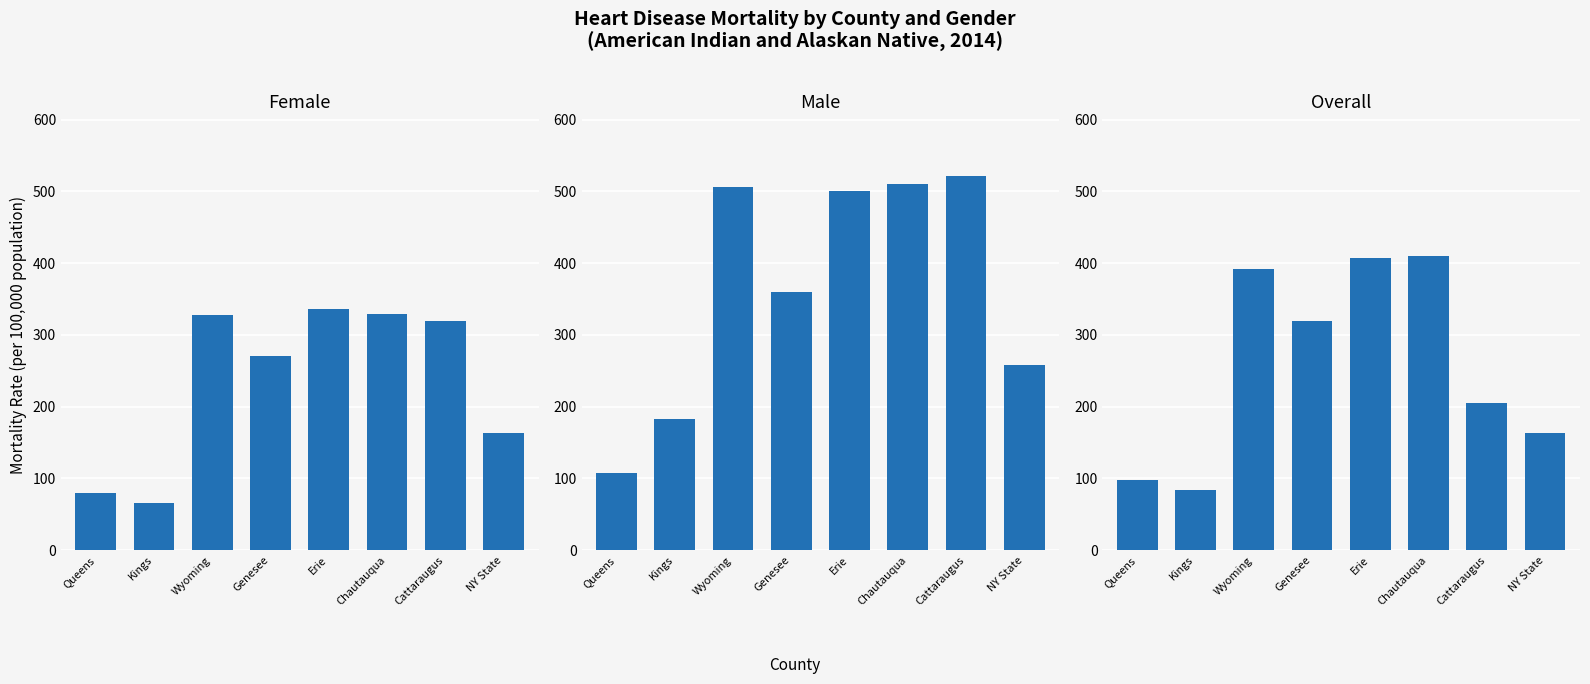

Which series has the largest range (max minus min)?

Male